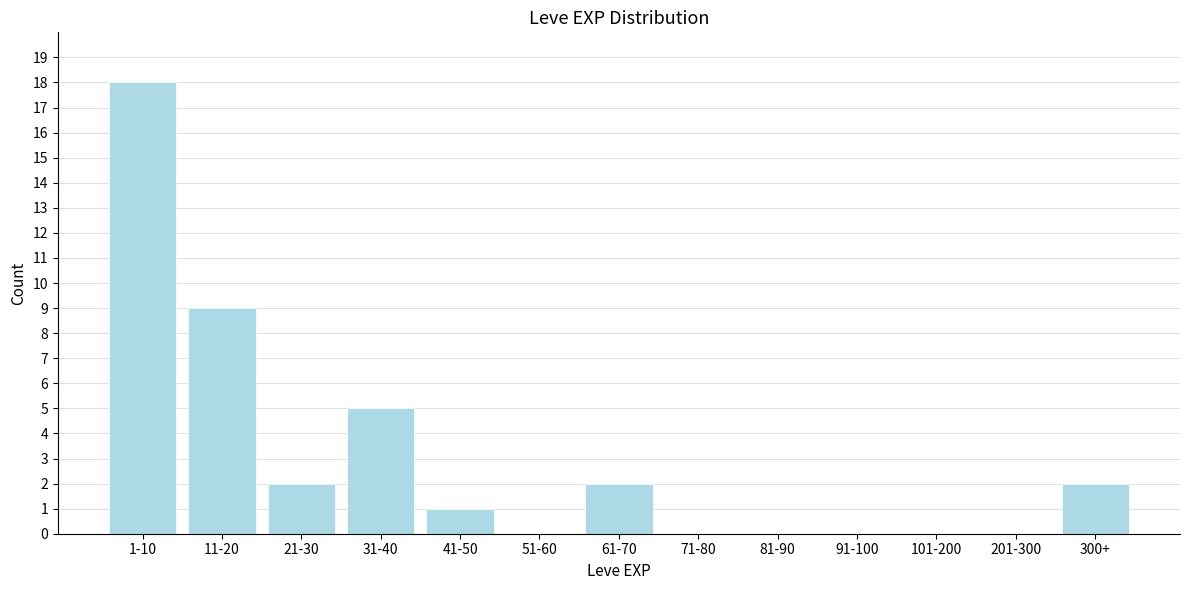

Reading left to right, transcribe all the data shown in this chart.

1-10=18	11-20=9	21-30=2	31-40=5	41-50=1	51-60=0	61-70=2	71-80=0	81-90=0	91-100=0	101-200=0	201-300=0	300+=2